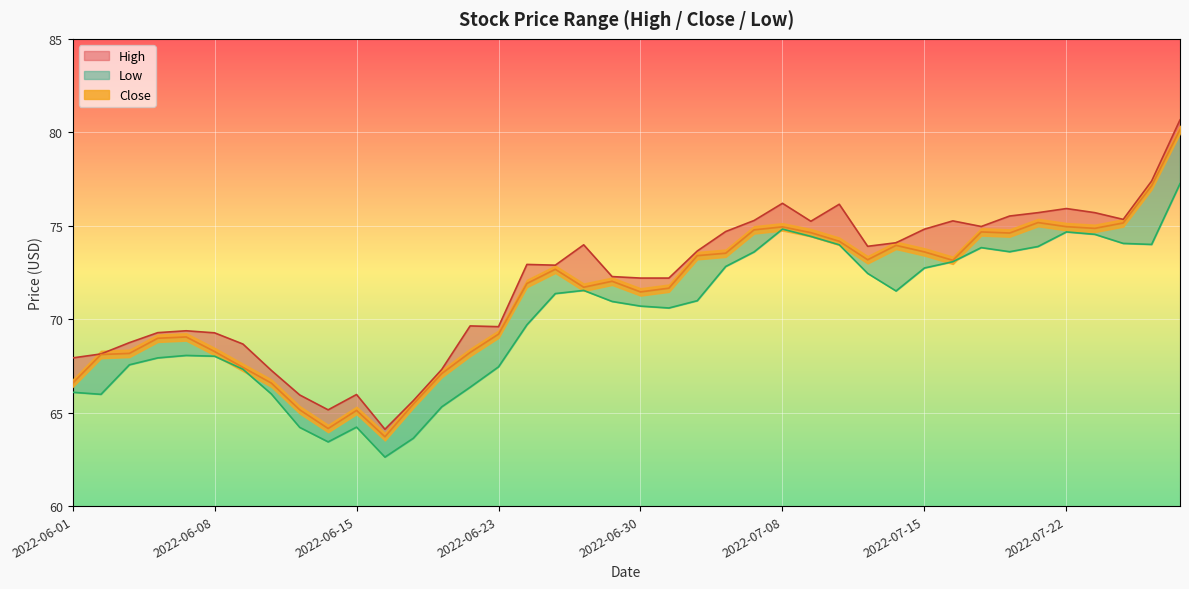

What is the lowest value of the Close series?

63.7